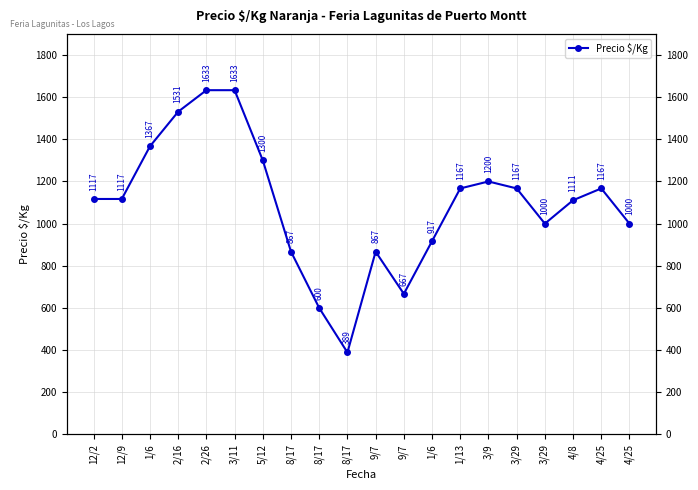

How many distinct data groups are displayed?

1